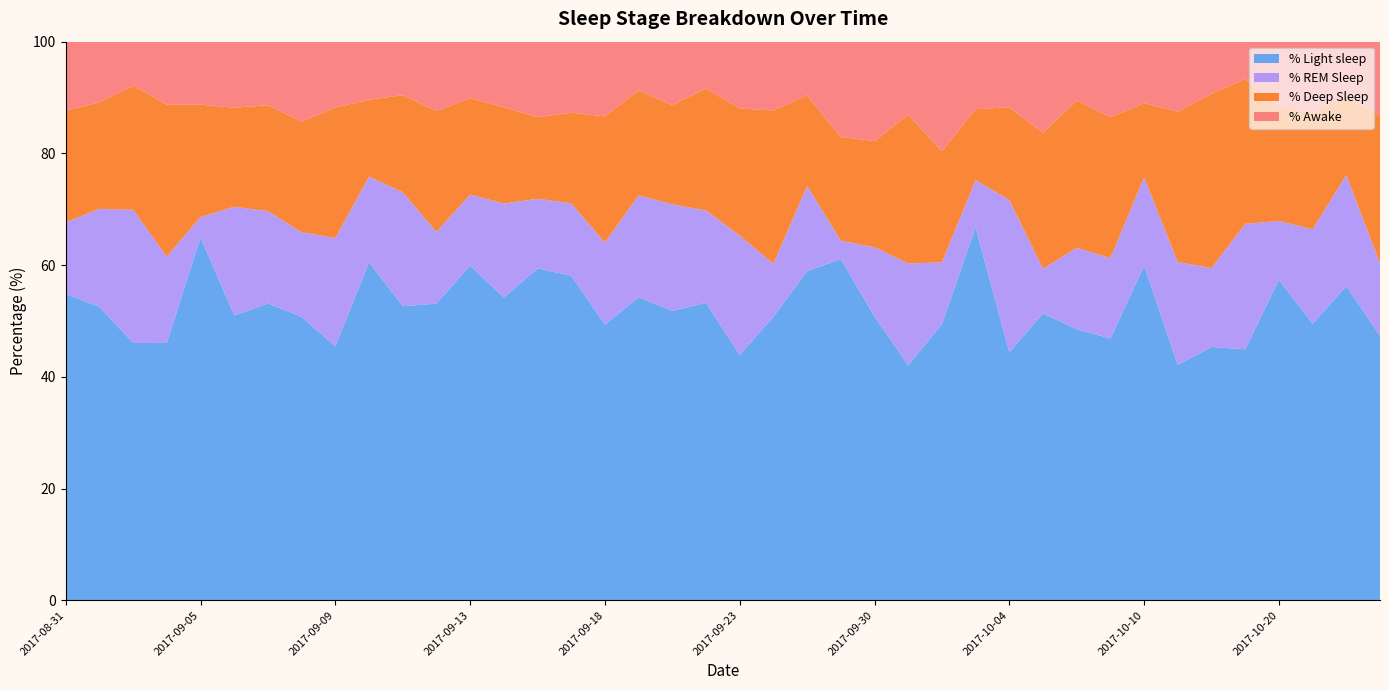

Reading left to right, what are all the values shown in this chart?

% Light sleep: 2017-08-31=54.8	2017-09-01=52.5	2017-09-02=46.1	2017-09-03=46.1	2017-09-05=65.0	2017-09-06=51.0	2017-09-07=53.1	2017-09-08=50.8	2017-09-09=45.5	2017-09-10=60.5	2017-09-11=52.6	2017-09-12=53.1	2017-09-13=59.9	2017-09-14=54.2	2017-09-15=59.4	2017-09-17=58.1	2017-09-18=49.3	2017-09-19=54.2	2017-09-20=51.8	2017-09-21=53.2	2017-09-23=43.9	2017-09-24=50.8	2017-09-25=58.9	2017-09-29=61.1	2017-09-30=50.8	2017-10-01=42.1	2017-10-02=49.4	2017-10-03=66.8	2017-10-04=44.4	2017-10-05=51.3	2017-10-06=48.5	2017-10-08=46.9	2017-10-10=59.9	2017-10-12=42.1	2017-10-13=45.4	2017-10-16=44.9	2017-10-20=57.4	2017-10-21=49.5	2017-10-22=56.2	2017-10-23=47.4
% REM Sleep: 2017-08-31=12.9	2017-09-01=17.5	2017-09-02=23.8	2017-09-03=15.4	2017-09-05=3.6	2017-09-06=19.5	2017-09-07=16.5	2017-09-08=15.1	2017-09-09=19.4	2017-09-10=15.3	2017-09-11=20.4	2017-09-12=12.9	2017-09-13=12.7	2017-09-14=16.8	2017-09-15=12.5	2017-09-17=13.0	2017-09-18=14.7	2017-09-19=18.3	2017-09-20=19.1	2017-09-21=16.6	2017-09-23=21.4	2017-09-24=9.4	2017-09-25=15.3	2017-09-29=3.3	2017-09-30=12.4	2017-10-01=18.2	2017-10-02=11.1	2017-10-03=8.5	2017-10-04=27.2	2017-10-05=8.0	2017-10-06=14.5	2017-10-08=14.4	2017-10-10=15.8	2017-10-12=18.4	2017-10-13=14.1	2017-10-16=22.5	2017-10-20=10.5	2017-10-21=16.9	2017-10-22=19.9	2017-10-23=12.9
% Deep Sleep: 2017-08-31=20.0	2017-09-01=19.1	2017-09-02=22.2	2017-09-03=27.2	2017-09-05=20.1	2017-09-06=17.7	2017-09-07=19.0	2017-09-08=19.8	2017-09-09=23.4	2017-09-10=13.8	2017-09-11=17.4	2017-09-12=21.6	2017-09-13=17.2	2017-09-14=17.3	2017-09-15=14.6	2017-09-17=16.2	2017-09-18=22.6	2017-09-19=18.8	2017-09-20=17.8	2017-09-21=21.8	2017-09-23=22.8	2017-09-24=27.5	2017-09-25=16.2	2017-09-29=18.6	2017-09-30=19.0	2017-10-01=26.6	2017-10-02=19.9	2017-10-03=12.7	2017-10-04=16.6	2017-10-05=24.3	2017-10-06=26.4	2017-10-08=25.2	2017-10-10=13.3	2017-10-12=26.9	2017-10-13=31.2	2017-10-16=25.9	2017-10-20=20.4	2017-10-21=20.7	2017-10-22=14.1	2017-10-23=26.5
% Awake: 2017-08-31=12.3	2017-09-01=10.9	2017-09-02=7.9	2017-09-03=11.3	2017-09-05=11.3	2017-09-06=11.8	2017-09-07=11.4	2017-09-08=14.3	2017-09-09=11.8	2017-09-10=10.4	2017-09-11=9.6	2017-09-12=12.4	2017-09-13=10.1	2017-09-14=11.7	2017-09-15=13.5	2017-09-17=12.7	2017-09-18=13.4	2017-09-19=8.7	2017-09-20=11.3	2017-09-21=8.4	2017-09-23=11.9	2017-09-24=12.3	2017-09-25=9.6	2017-09-29=17.1	2017-09-30=17.8	2017-10-01=13.1	2017-10-02=19.6	2017-10-03=12.1	2017-10-04=11.8	2017-10-05=16.3	2017-10-06=10.5	2017-10-08=13.5	2017-10-10=11.0	2017-10-12=12.5	2017-10-13=9.3	2017-10-16=6.7	2017-10-20=11.7	2017-10-21=12.9	2017-10-22=9.8	2017-10-23=13.2